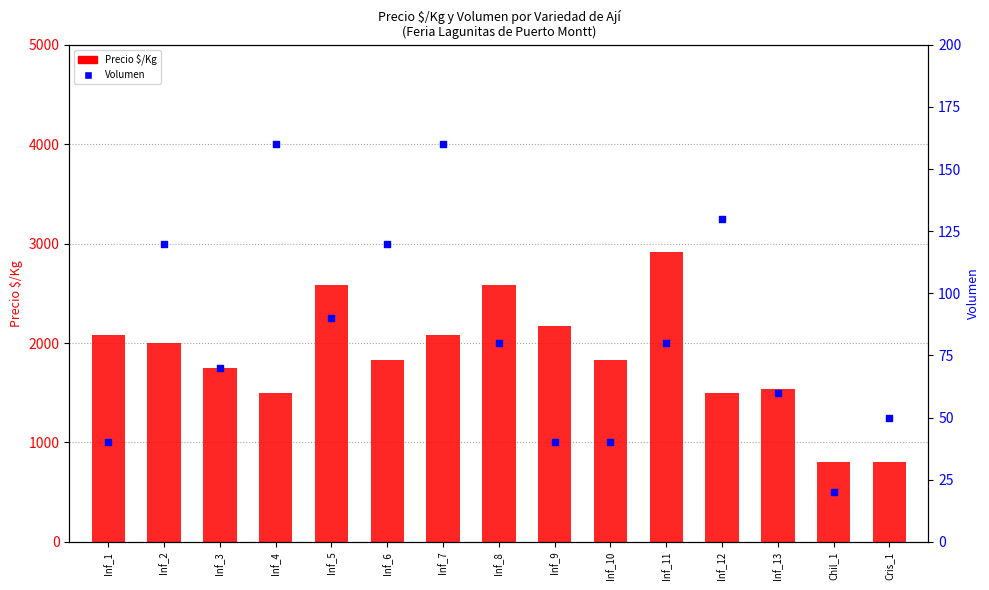

At which category is the sum across all series the highest?

Inf_11